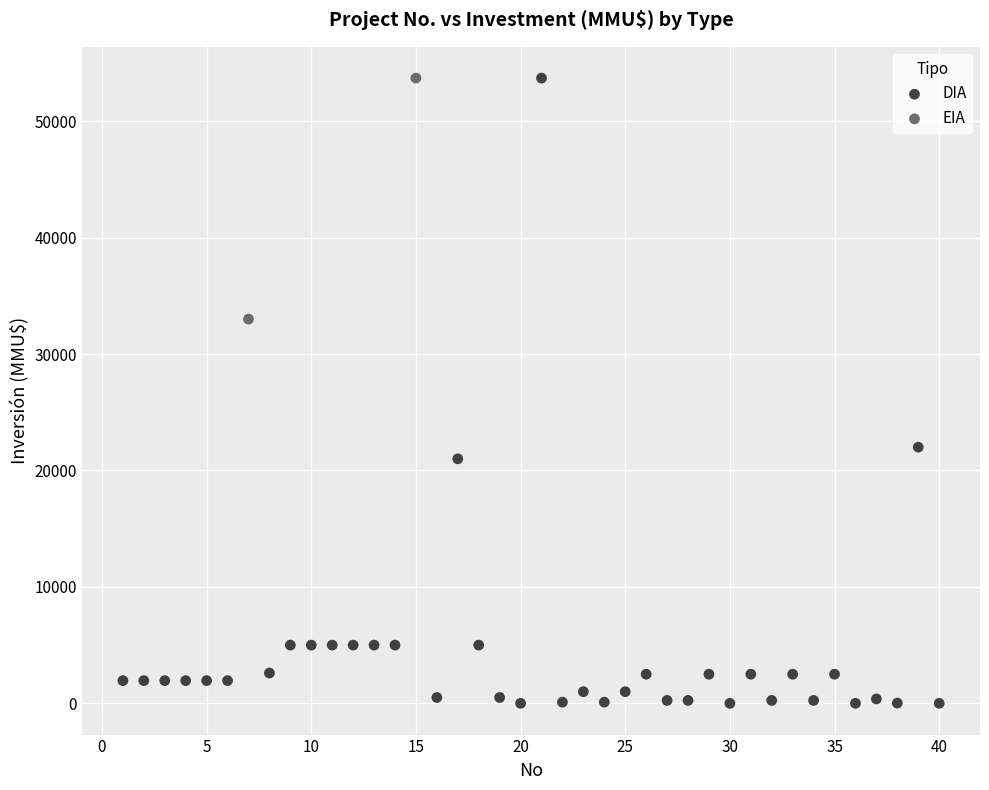

What are all the series names shown in the legend?

DIA, EIA